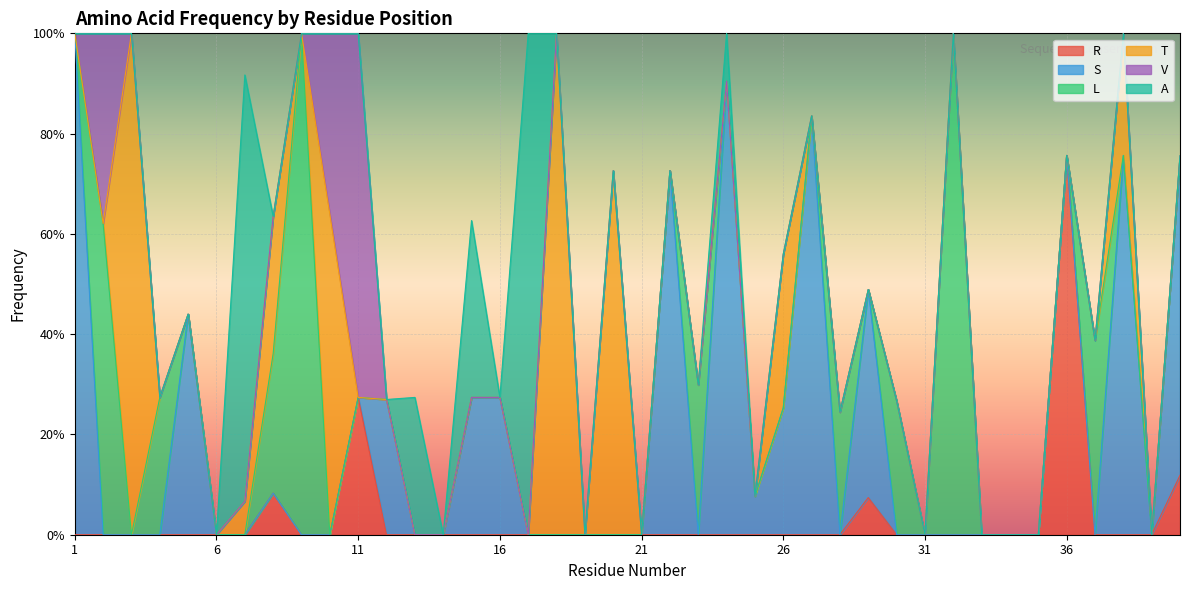

True or false: V and A intersect in this chart.

False